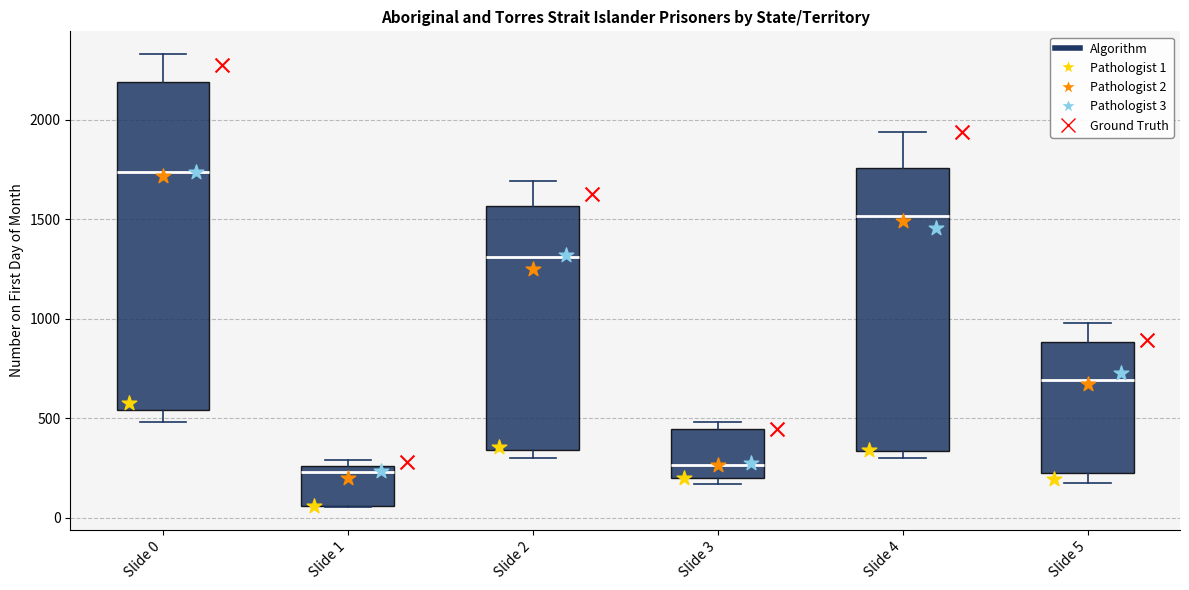

Which box has the highest median line?

Slide 0